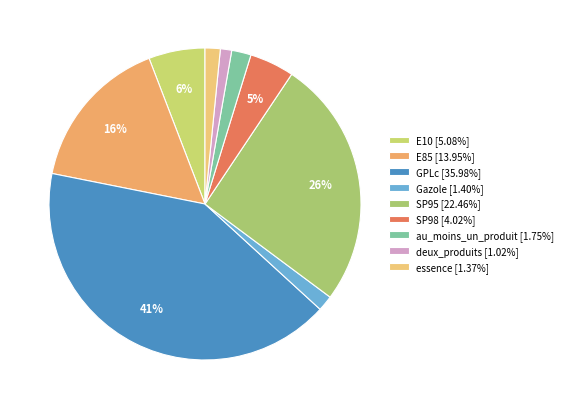

To the nearest percent, what is the difference between the SP98 and au_moins_un_produit slice percentages?

3%